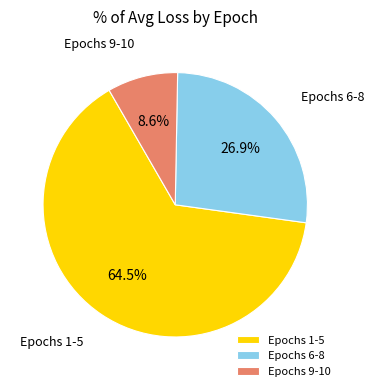

Is there any slice that represents more than half of the pie?

Yes